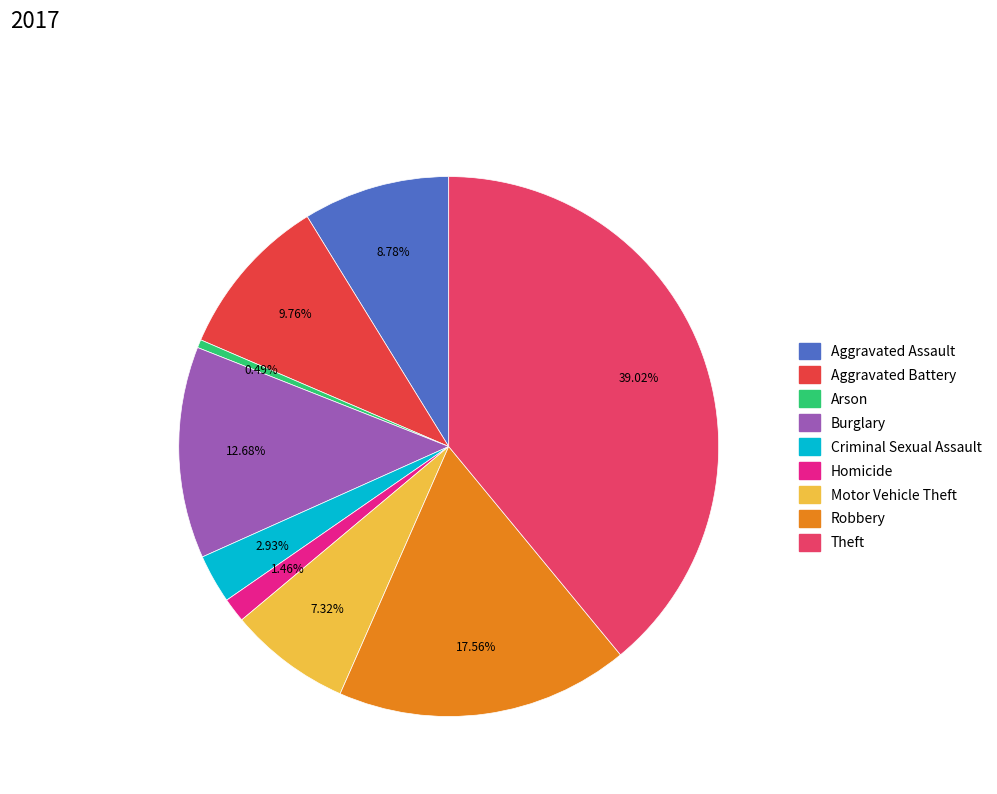

To the nearest percent, what portion does Aggravated Battery represent?

10%